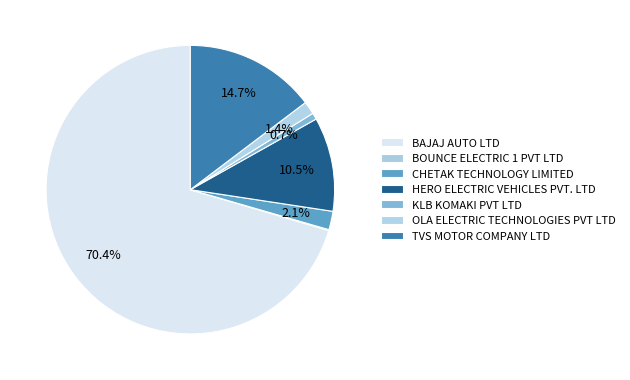

How many slices are in this pie chart?

7